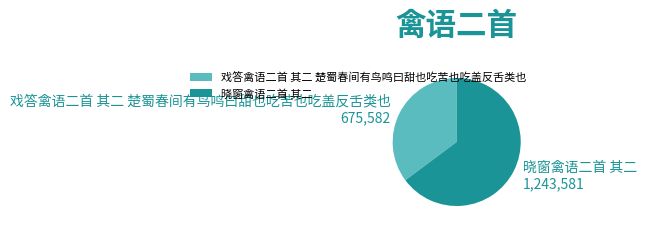

Which slice is the largest?

晓窗禽语二首 其二